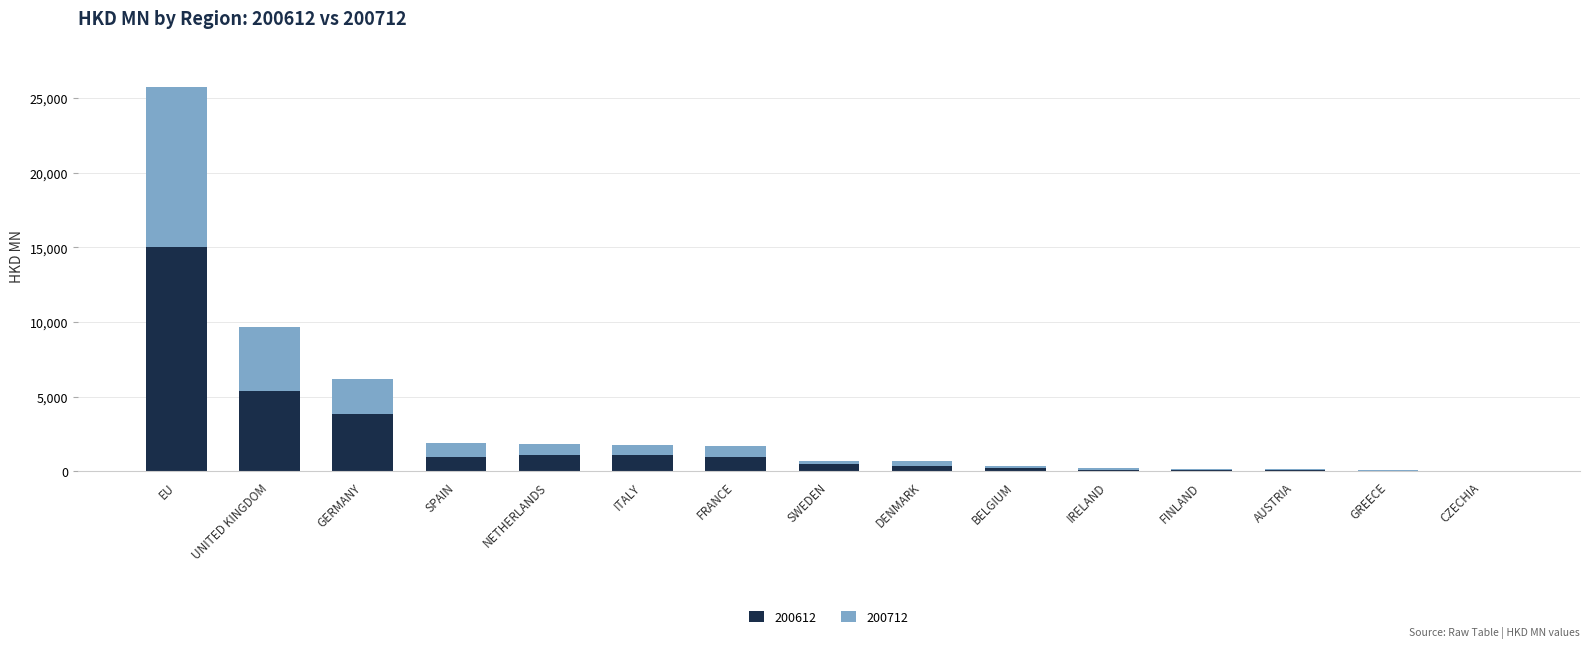

At which category is the sum across all series the highest?

EU